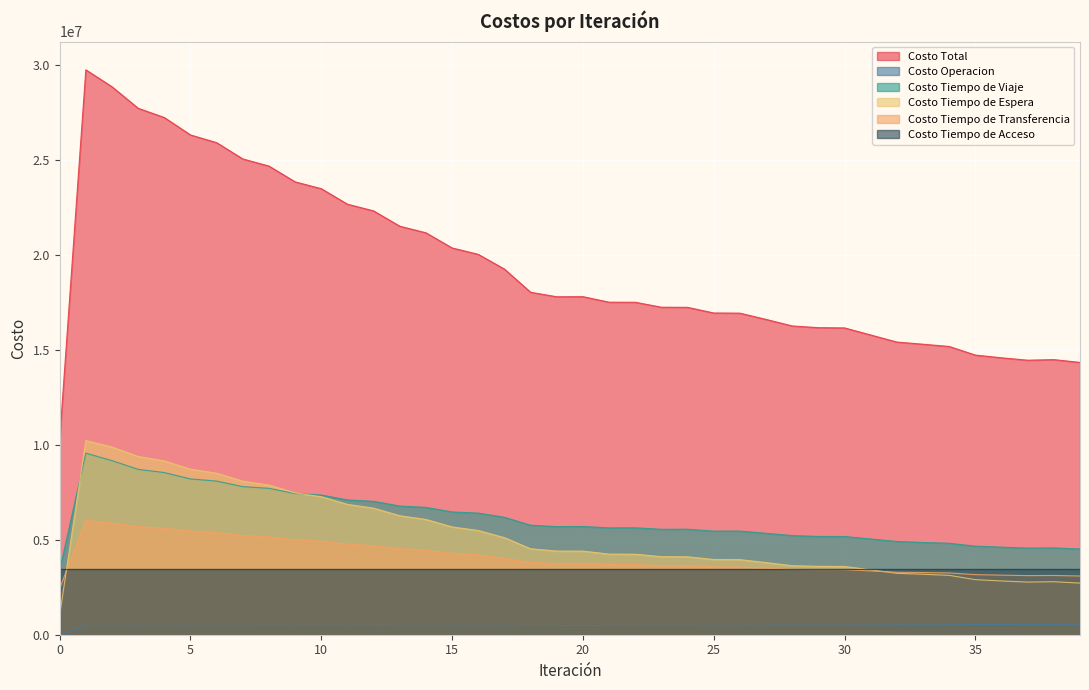

True or false: Costo Operacion has more than 0 points higher than both neighbors.

True